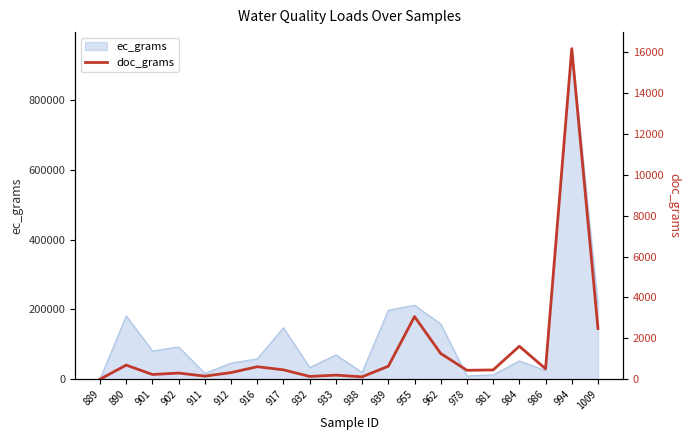

Between 994 and 978, which is larger?

994